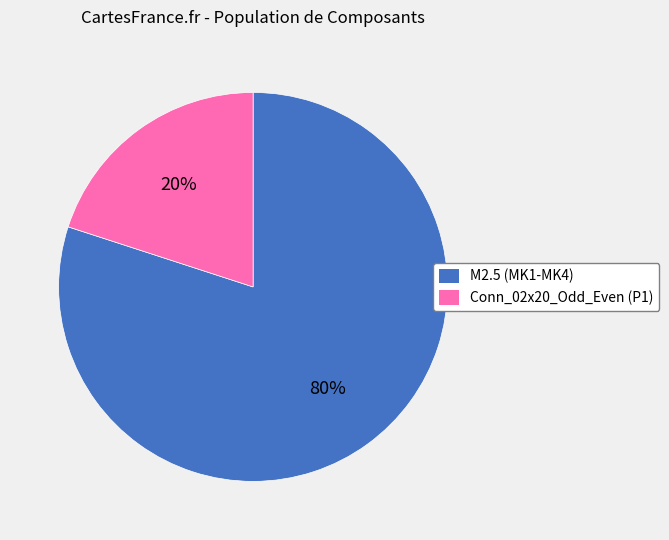

To the nearest percent, what percentage of the pie is Conn_02x20_Odd_Even (P1)?

20%